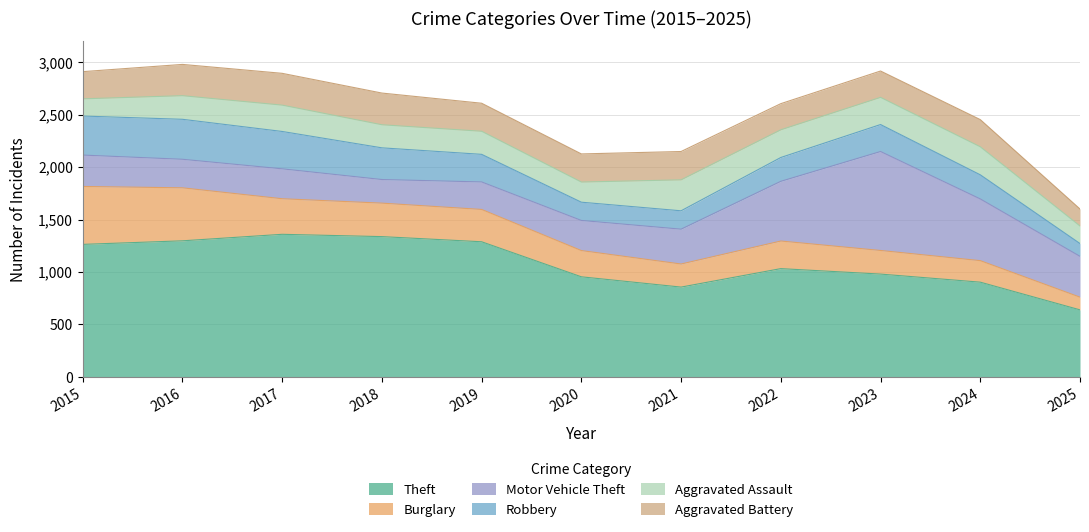

Which series has the widest spread of values?

Theft